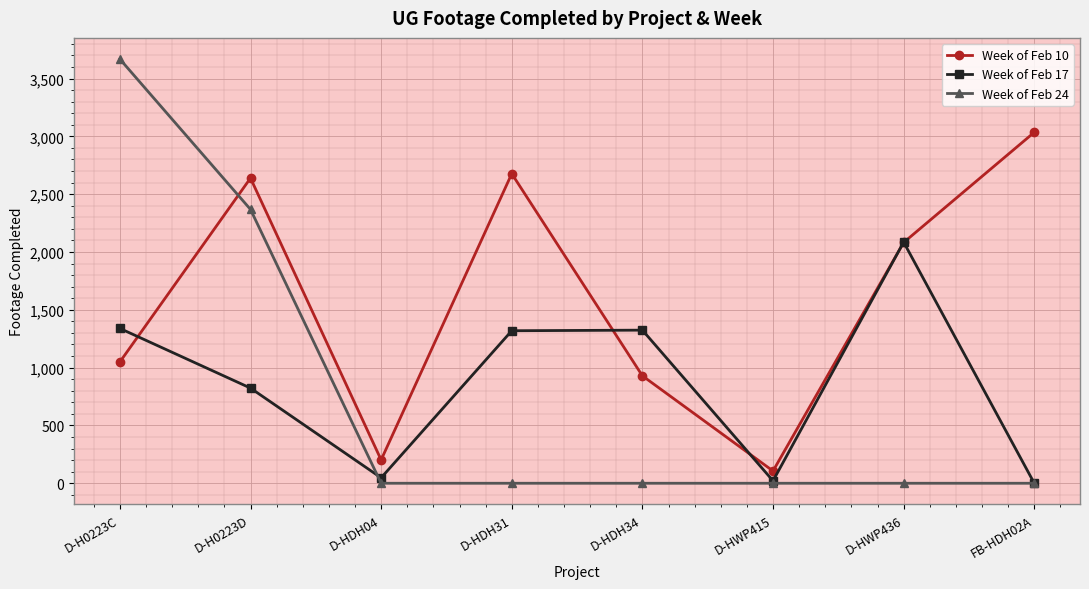

Which series changed the most between D-H0223C and D-HDH34?

Week of Feb 24